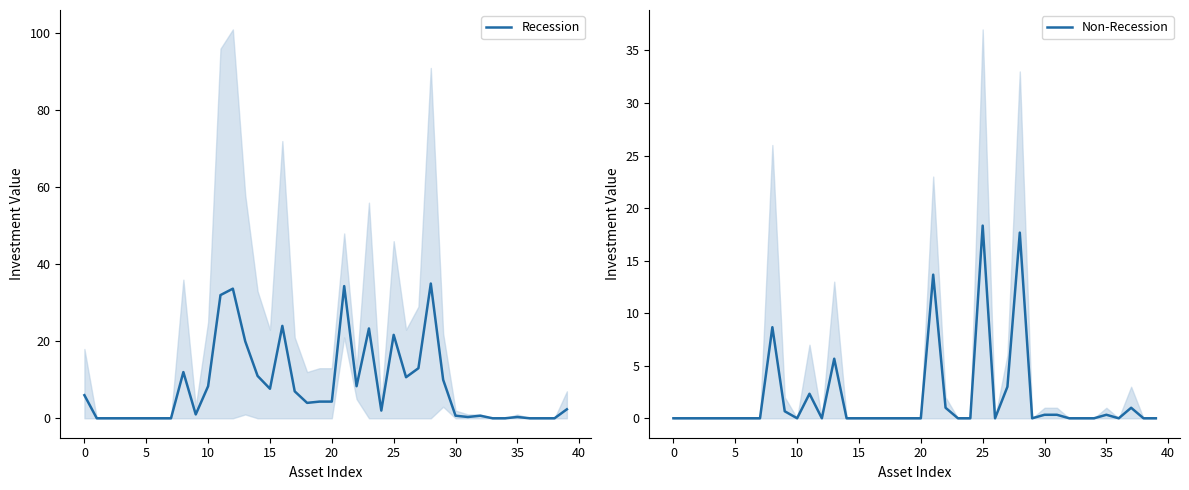

Which series changed the most between 25 and 30?

Recession